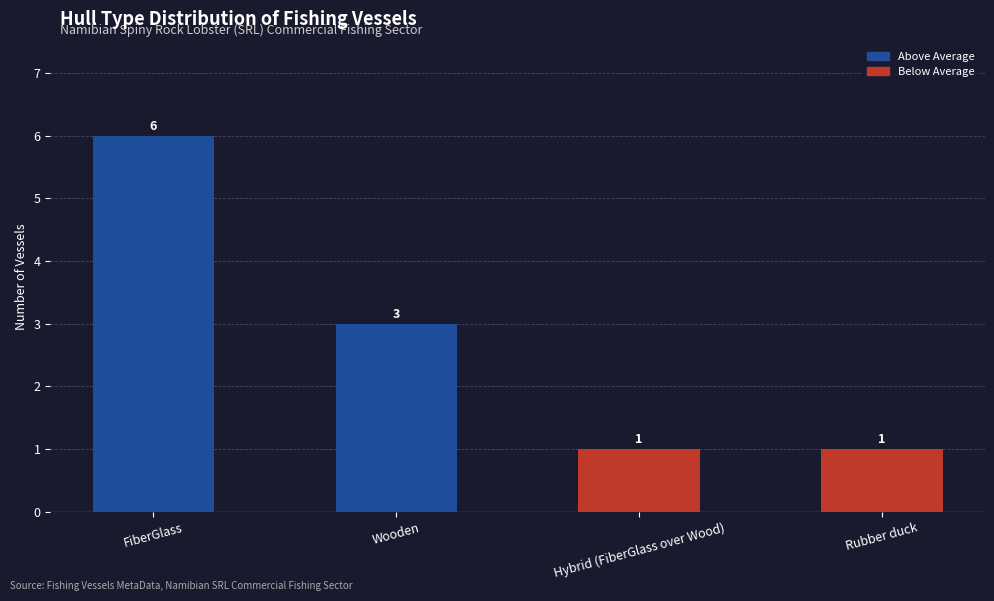

What is the difference between the values at Wooden and FiberGlass?

3